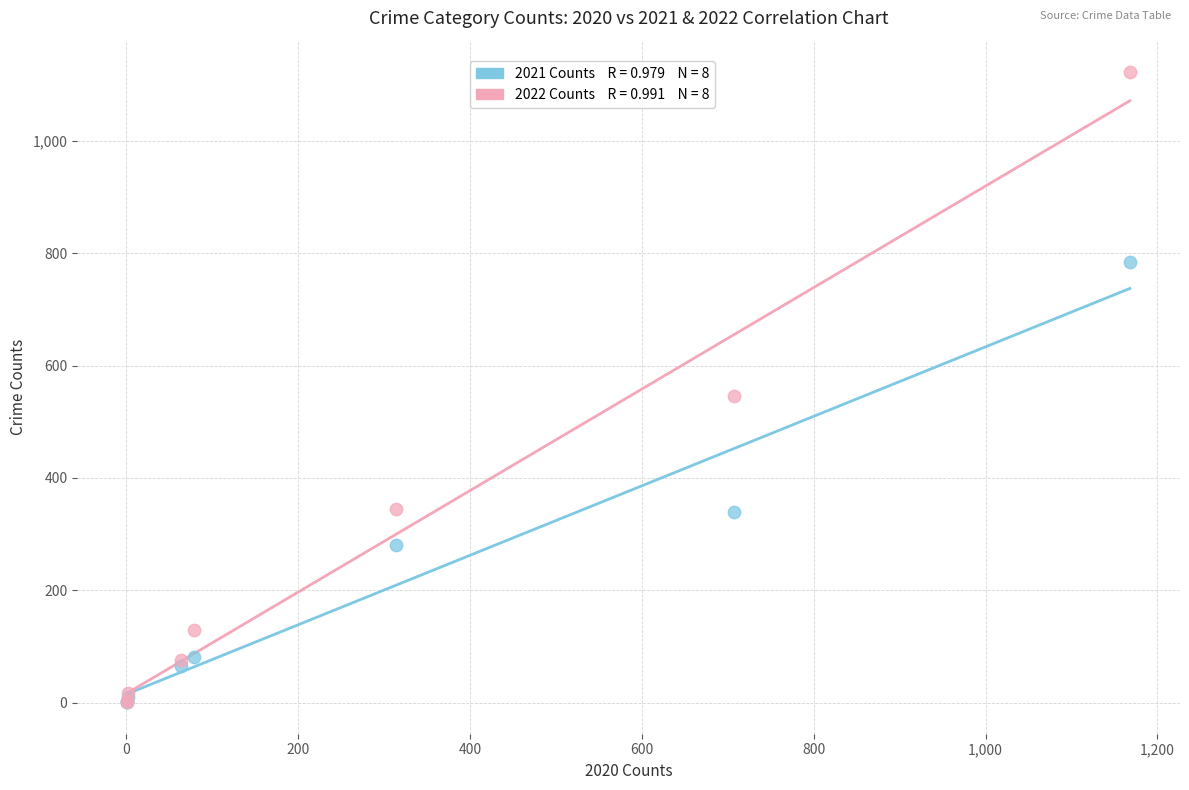

Across all series, what Y value is closest to 561?

546